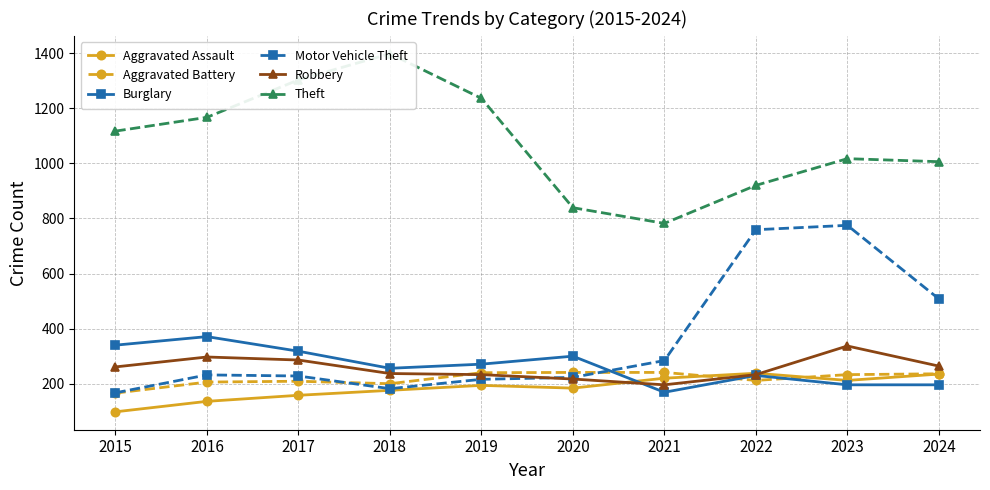

What is the greatest value displayed?

1398